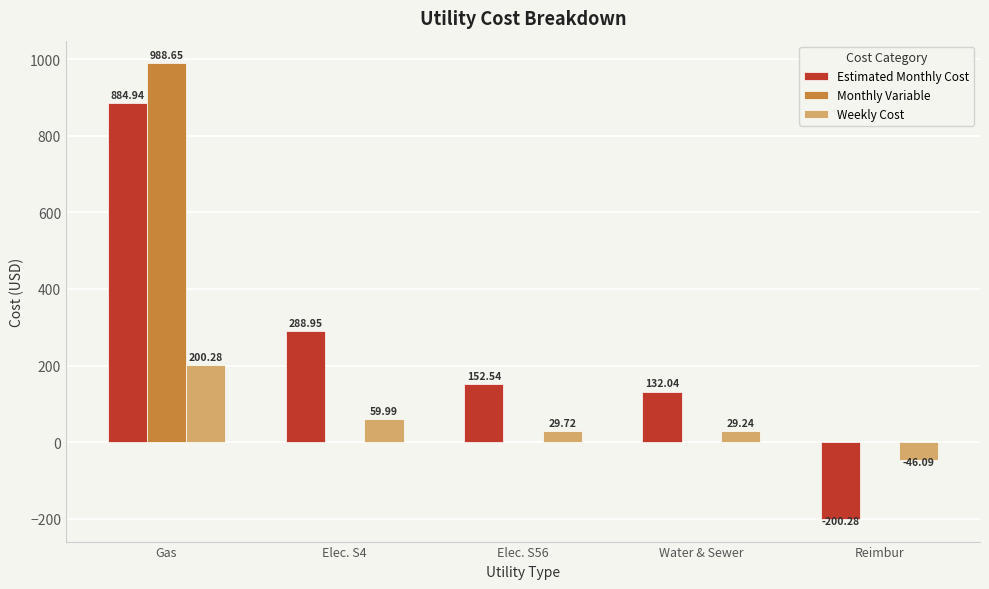

The Weekly Cost series shows 29.7 at Elec. S56. True or false?

True